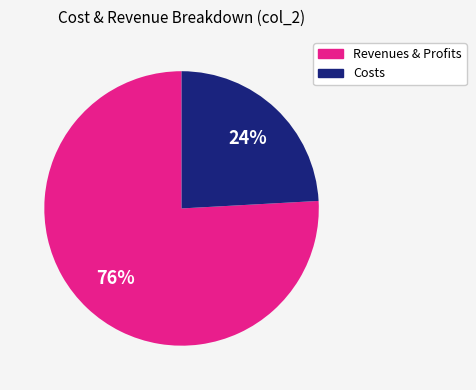

Count the number of slices in the pie.

2